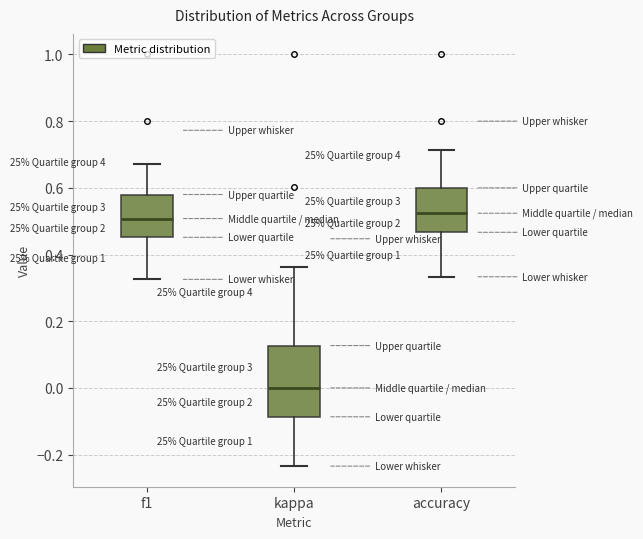

Where does the upper whisker of the box for kappa end on the y-axis? The values are not printed on the chart, so give them approximately, as read against the axis.

0.36